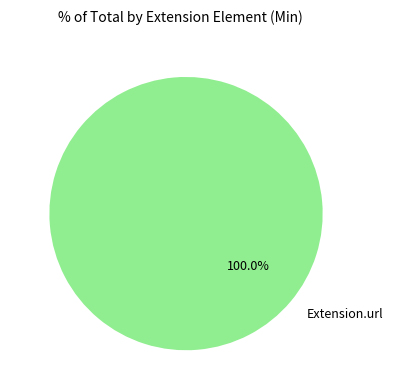

Rank the categories by value from highest to lowest.

Extension.url